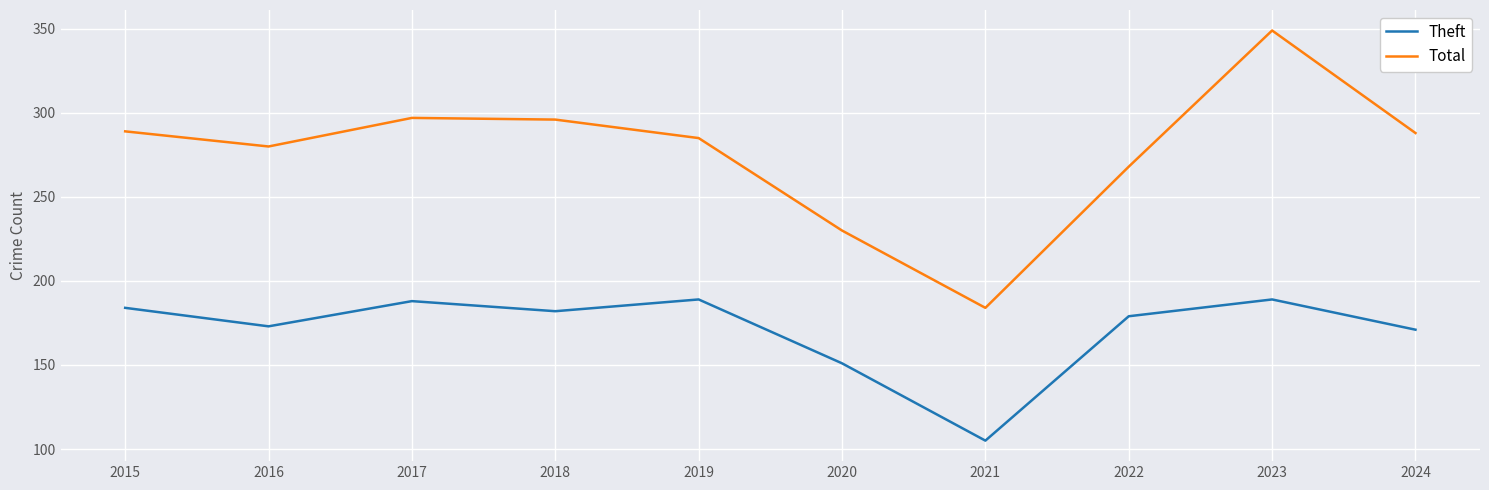

What is the smallest value displayed?

105